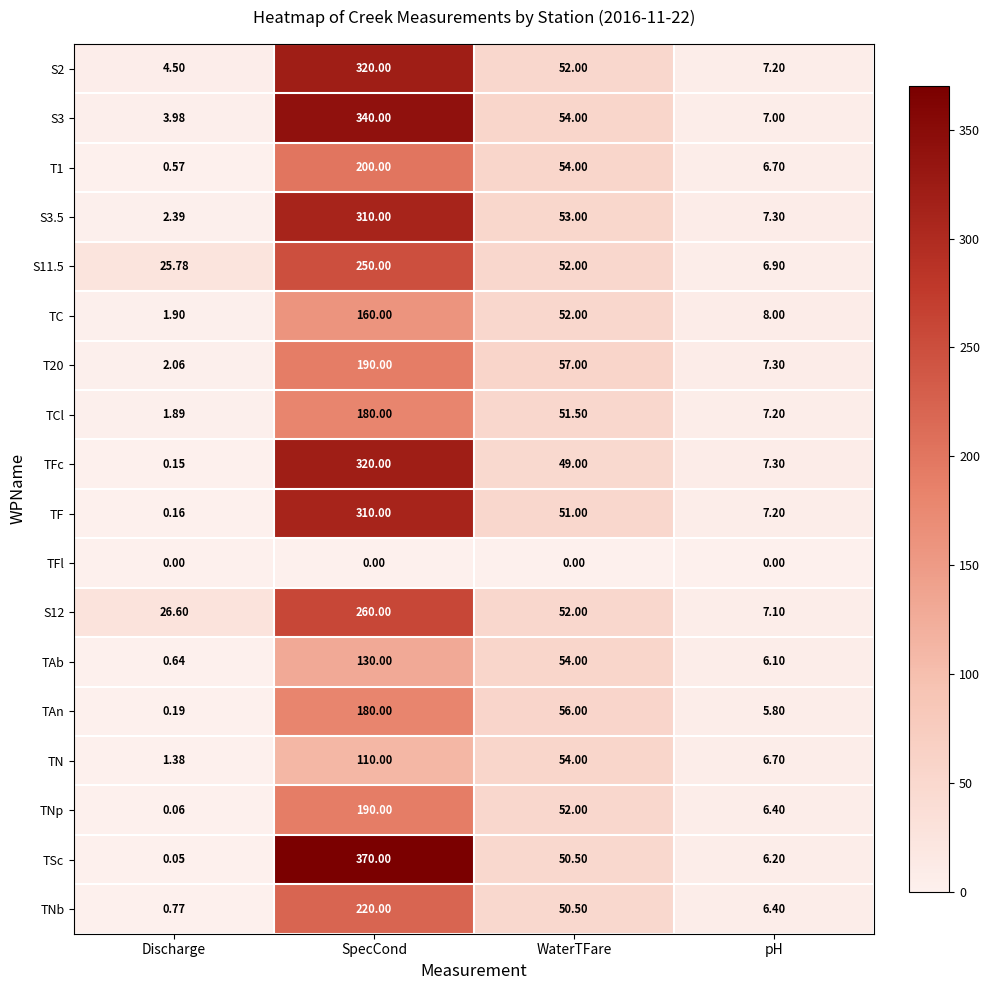

How many categories are shown in the chart?

4